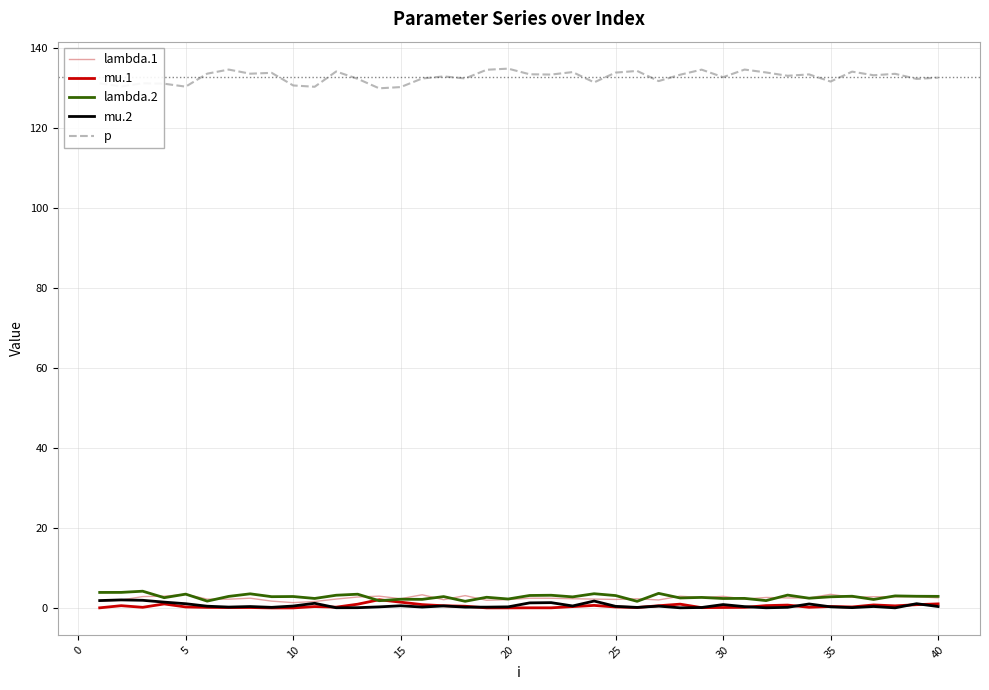

What is the greatest value displayed?

134.8